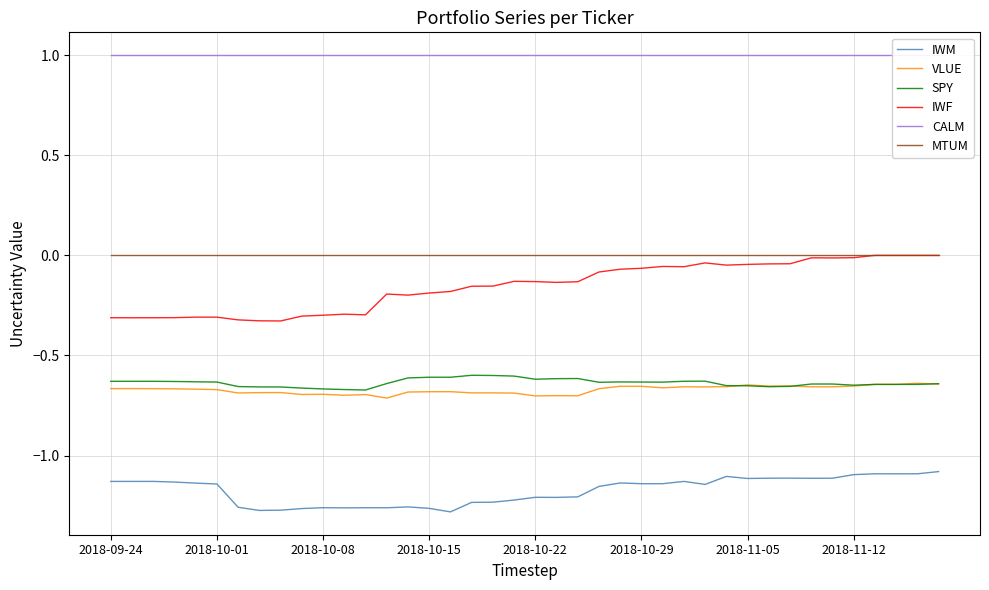

In SPY, how many points are lower than both neighbors (excluding endpoints)?

8